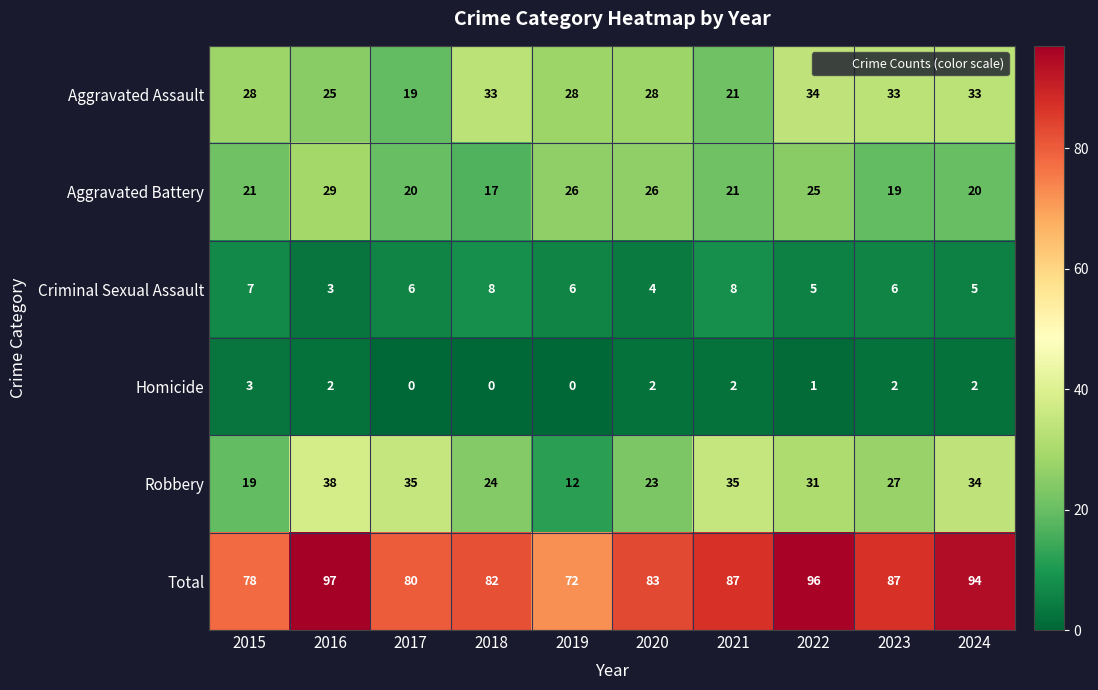

Is the value of Aggravated Assault at 2020 greater than the value of Aggravated Battery at 2020?

Yes